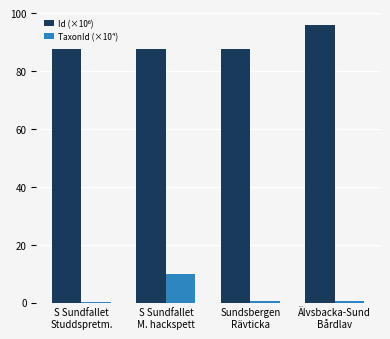

How many categories are shown in the chart?

4